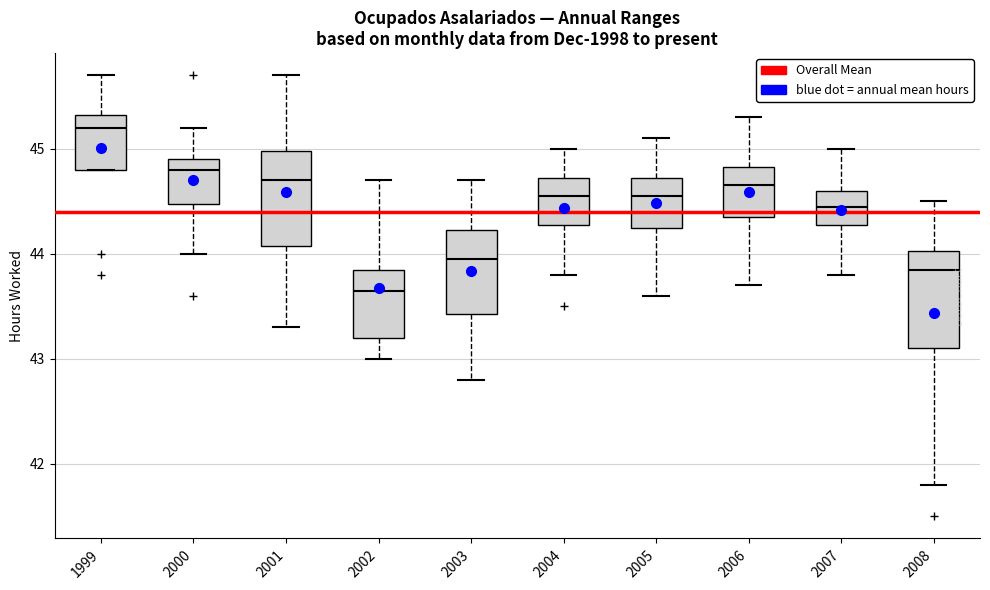

Reading left to right, read every box against the y-axis: the position of its median line, the range the box covers, and the ends of its whiskers. The values are not printed on the chart, so give them approximately, as read against the axis.

1999: median 45.2, box 44.8 to 45.3, whiskers 44.8 to 45.7
2000: median 44.8, box 44.5 to 44.9, whiskers 44.0 to 45.2
2001: median 44.7, box 44.1 to 45.0, whiskers 43.3 to 45.7
2002: median 43.7, box 43.2 to 43.9, whiskers 43.0 to 44.7
2003: median 44.0, box 43.4 to 44.2, whiskers 42.8 to 44.7
2004: median 44.6, box 44.3 to 44.7, whiskers 43.8 to 45.0
2005: median 44.6, box 44.3 to 44.7, whiskers 43.6 to 45.1
2006: median 44.7, box 44.4 to 44.8, whiskers 43.7 to 45.3
2007: median 44.5, box 44.3 to 44.6, whiskers 43.8 to 45.0
2008: median 43.9, box 43.1 to 44.0, whiskers 41.8 to 44.5